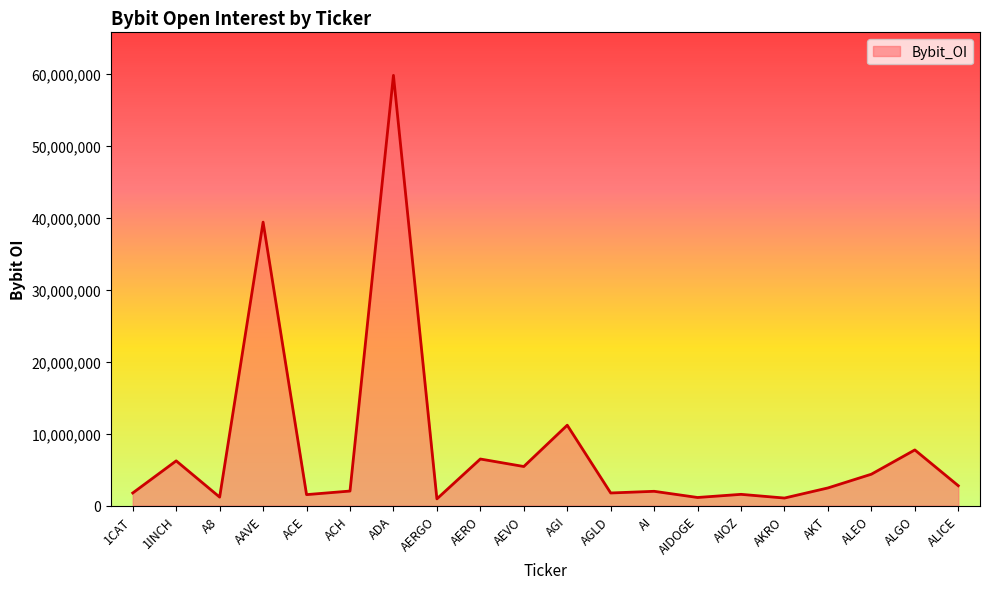

Which has a higher value, AEVO or AIDOGE?

AEVO